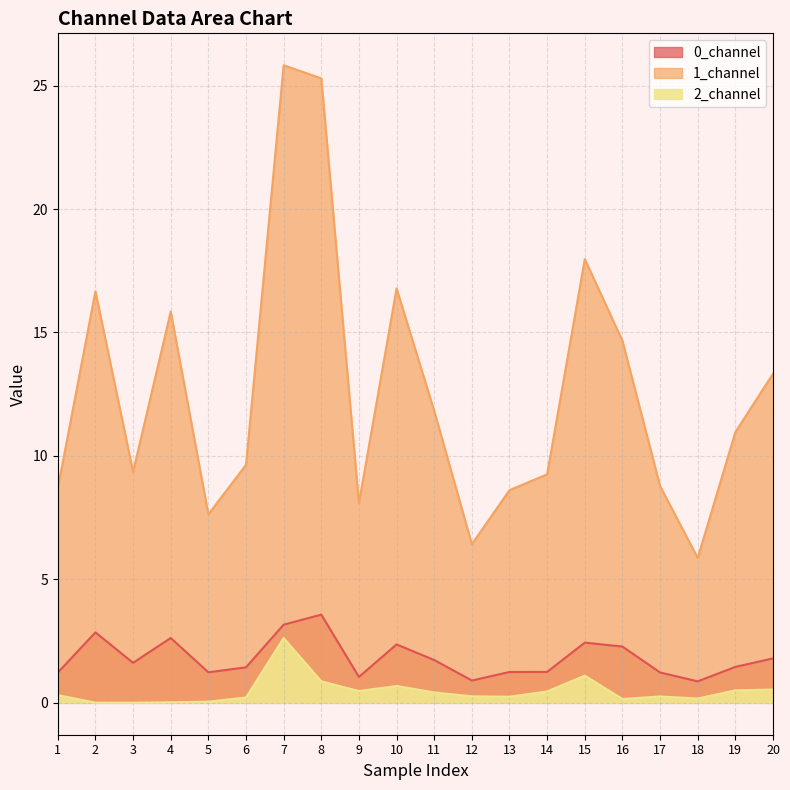

What is the value of the 1_channel point at the 1st from the left?

8.7